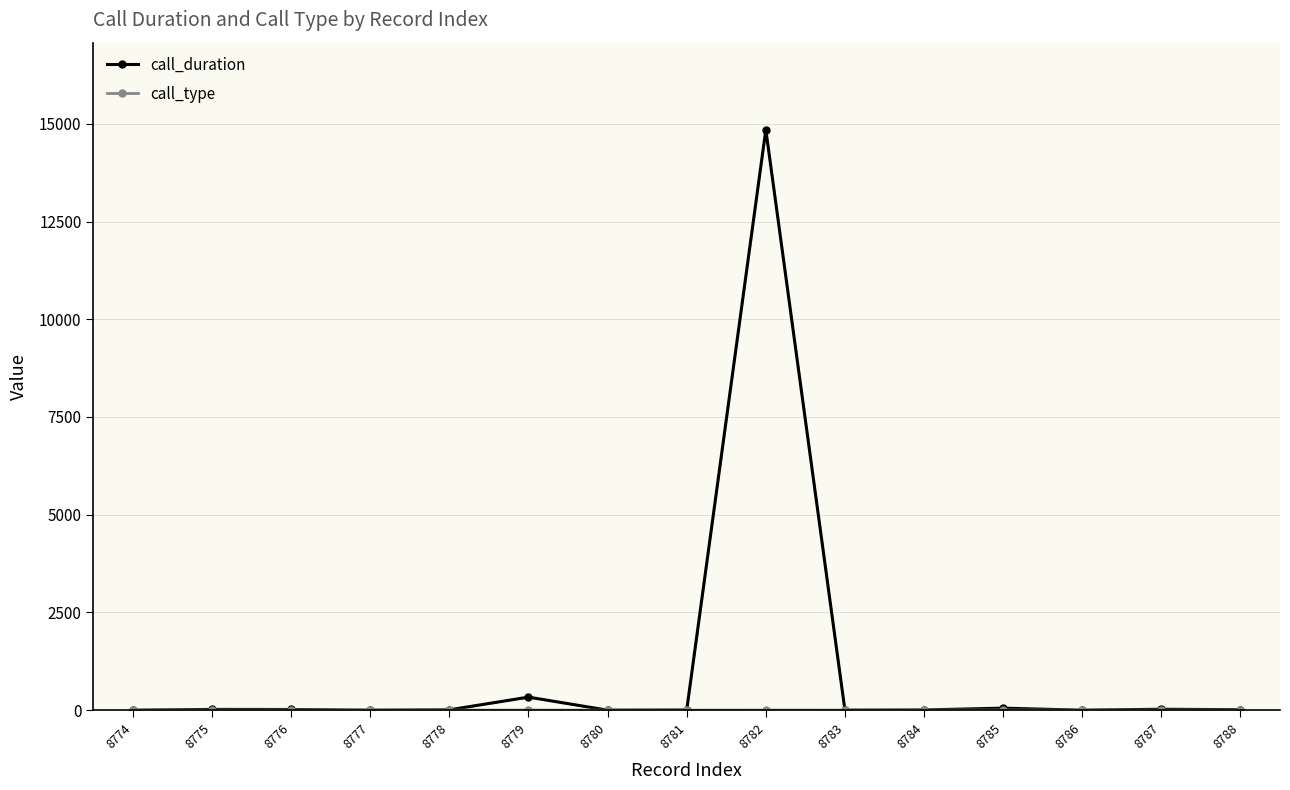

What is the average value of the call_type series?

3